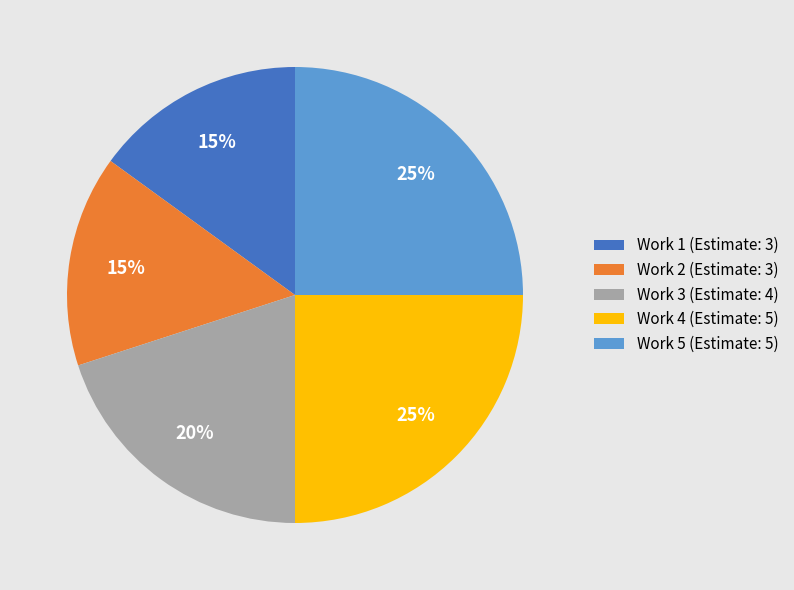

Does Work 1 (Estimate: 3) represent more than half of the total?

No